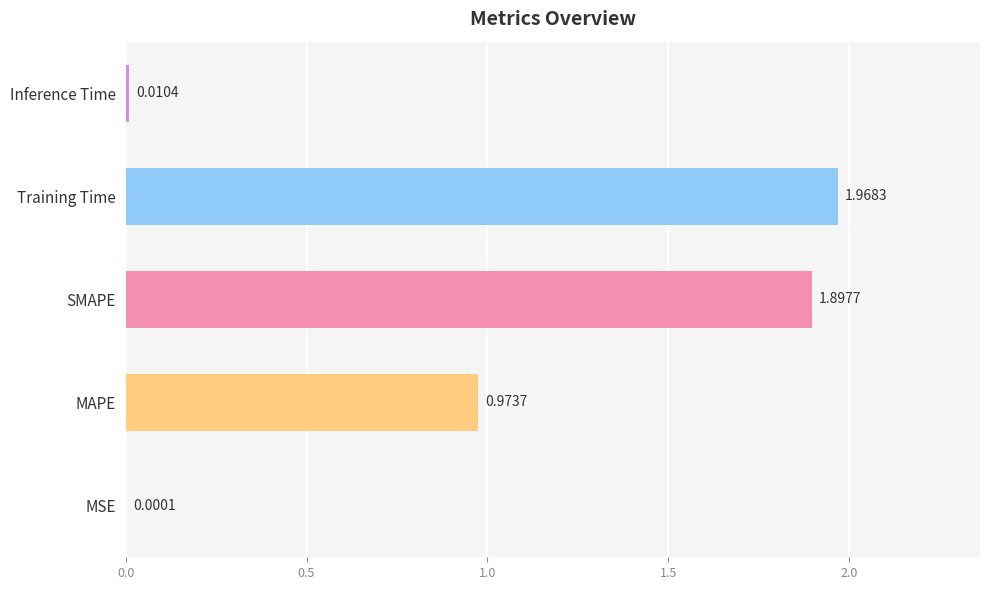

Are the bars horizontal?

Yes